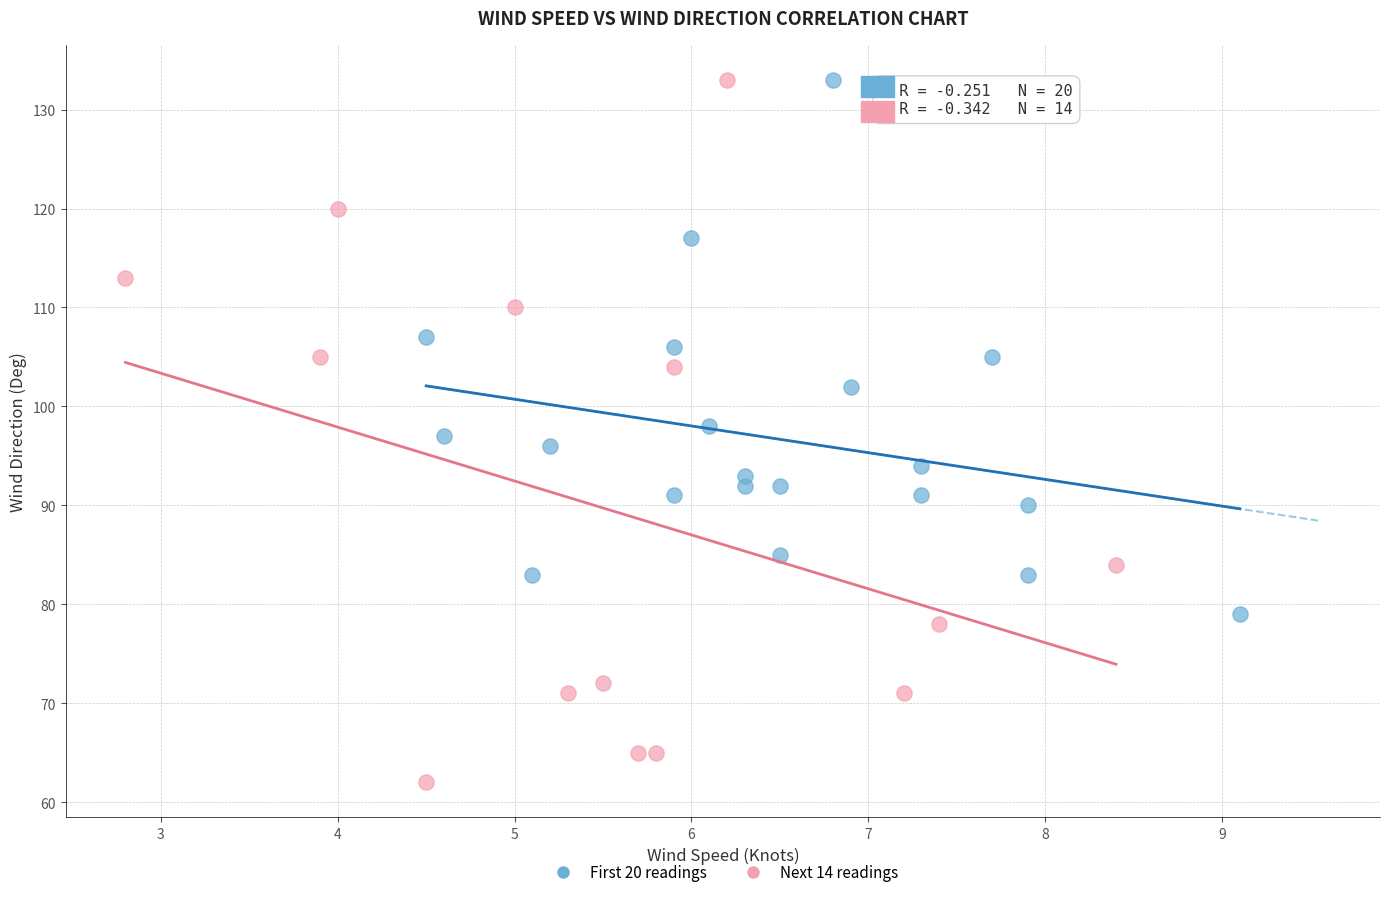

Which series has the largest Y range (max minus min)?

Next 14 readings